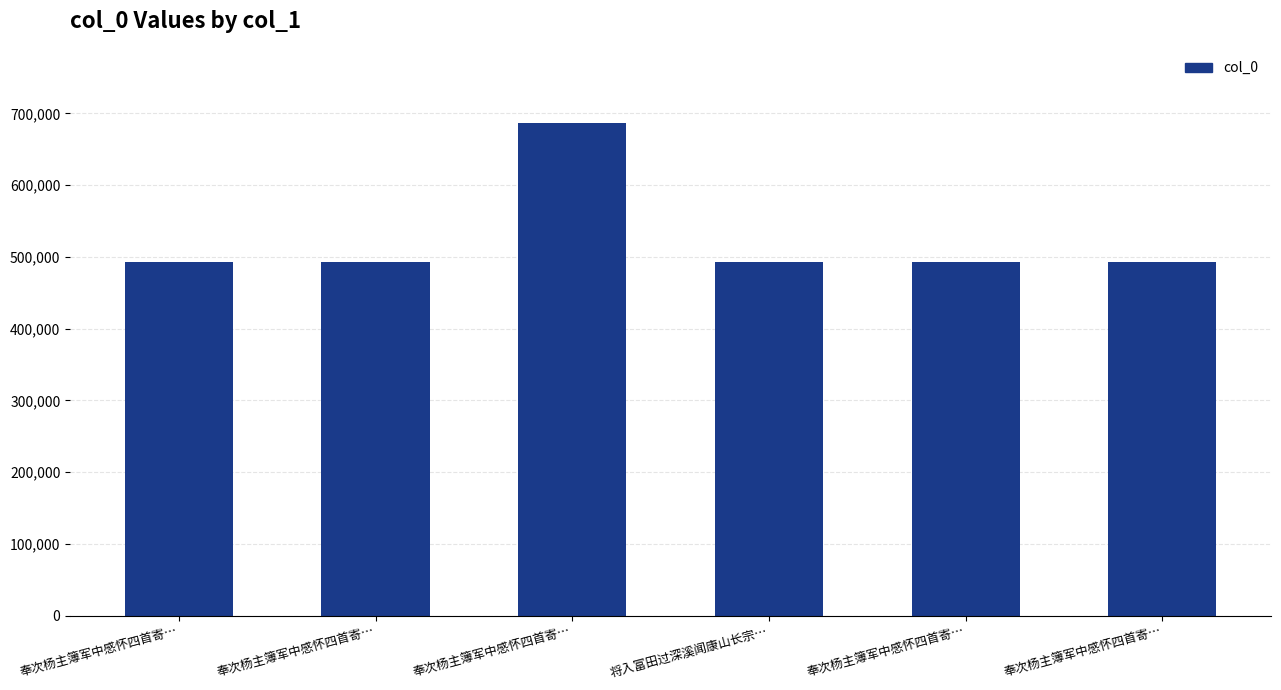

Reading left to right, transcribe all the data shown in this chart.

493131	493129	687069	492363	493132	493130